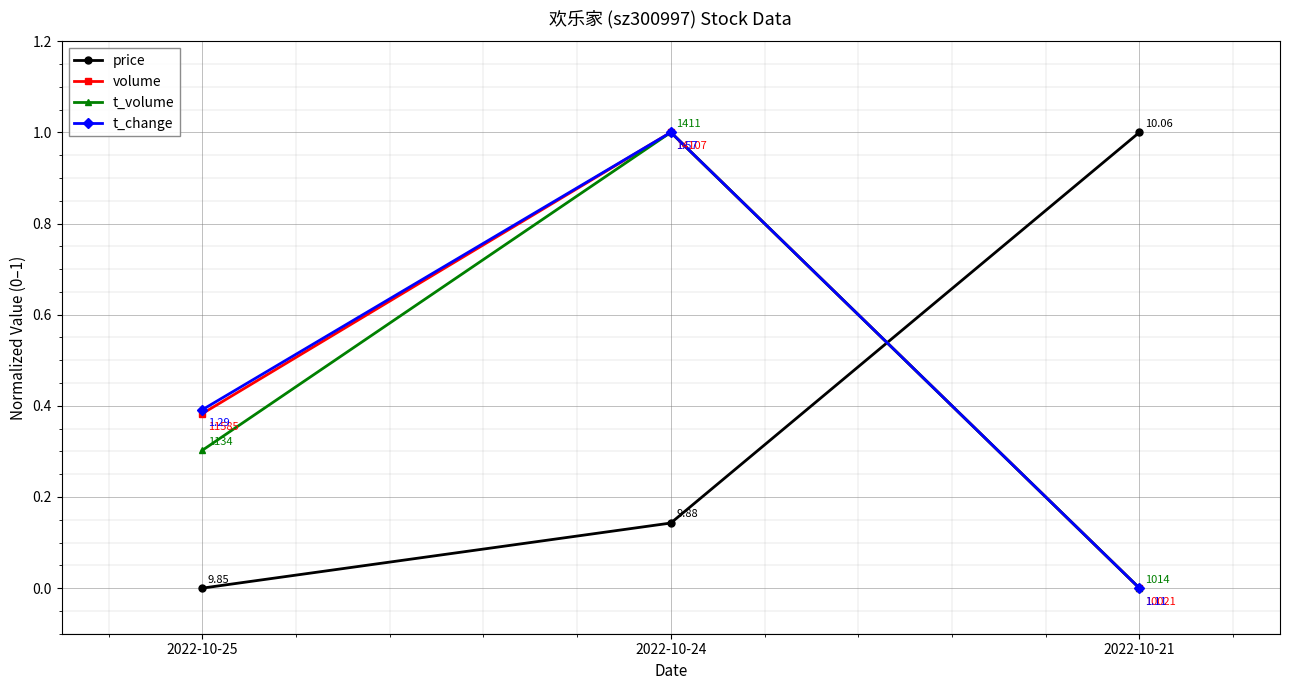

Rank the series at 2022-10-25 from highest to lowest value.

t_change, volume, t_volume, price